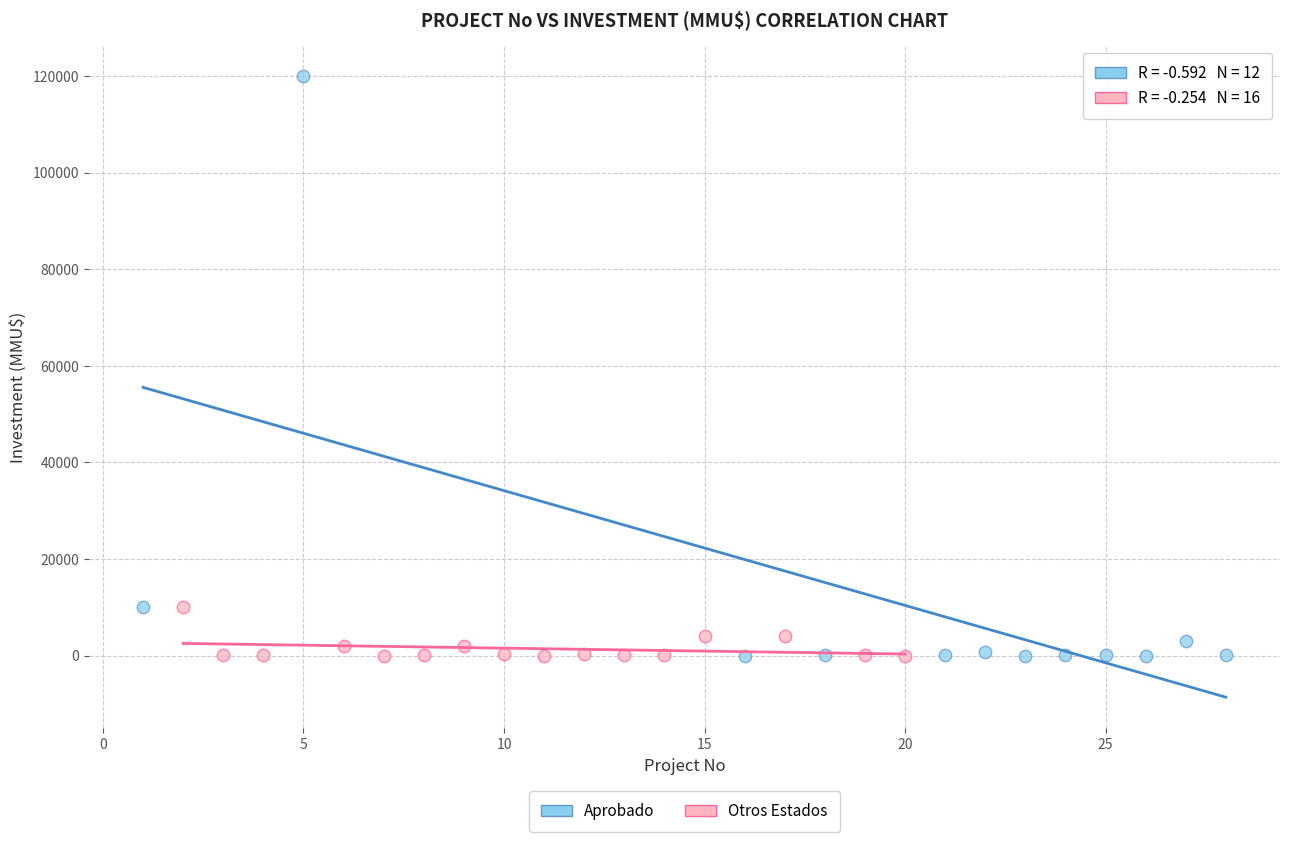

Which series contains the highest Y value?

Aprobado